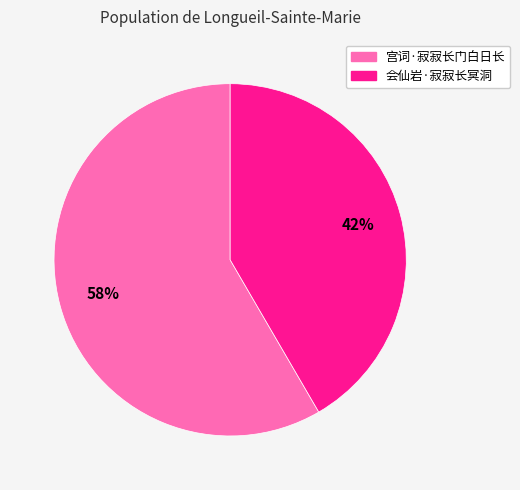

What is the ratio of the value at 会仙岩·寂寂长冥洞 to the value at 宫词·寂寂长门白日长?

0.7